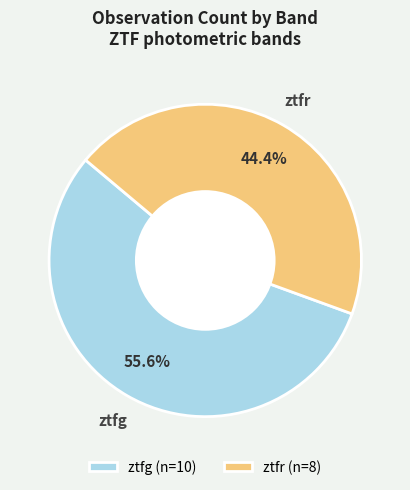

Count the number of slices in the pie.

2